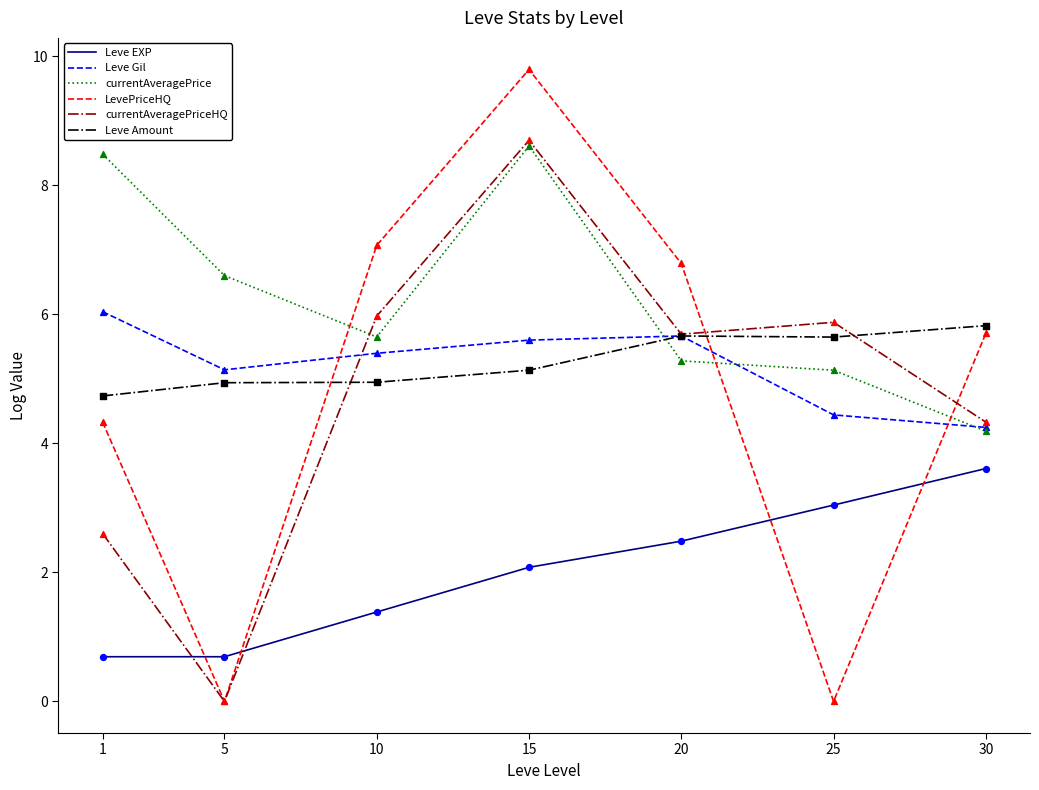

Is the value of currentAveragePriceHQ at 5 greater than the value of Leve EXP at 15?

No